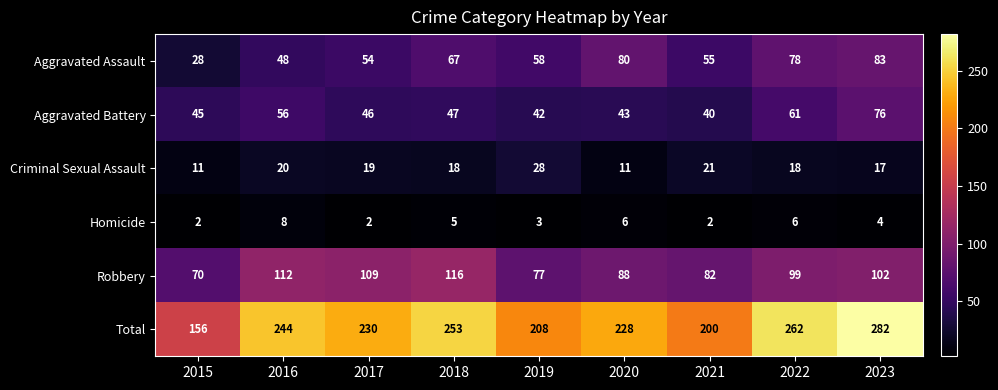

What is the difference between the maximum and minimum values in the Homicide series?

6